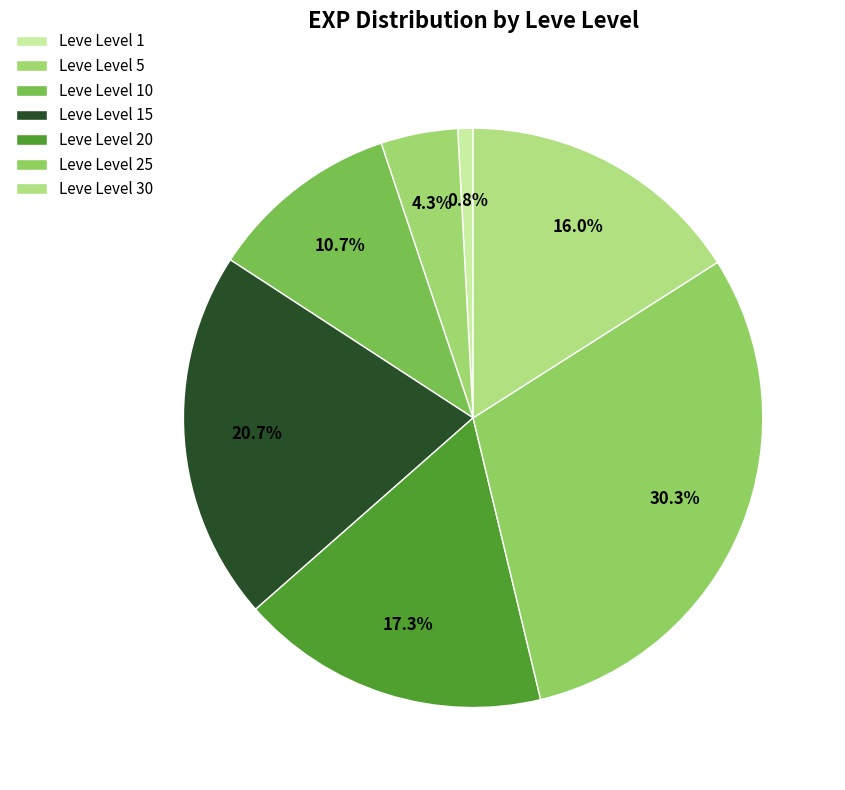

Count the number of slices in the pie.

7